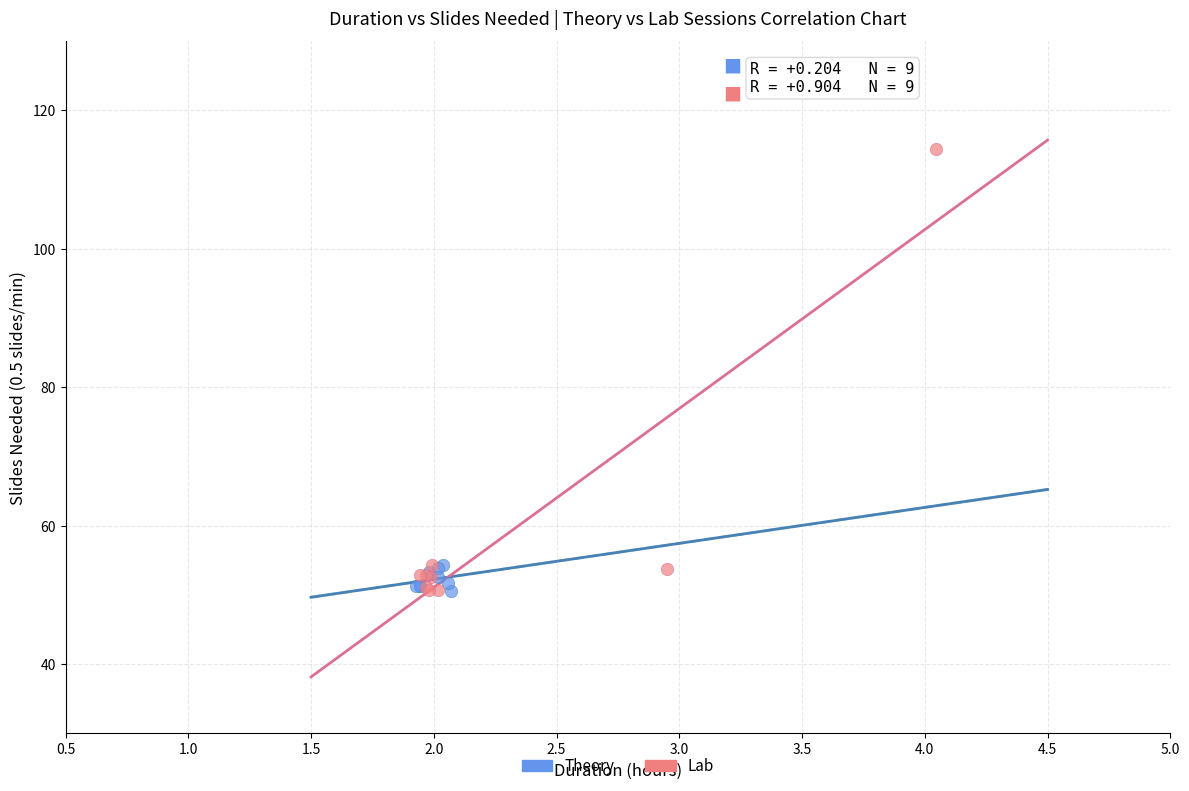

Which series has the widest spread of Y values?

Lab